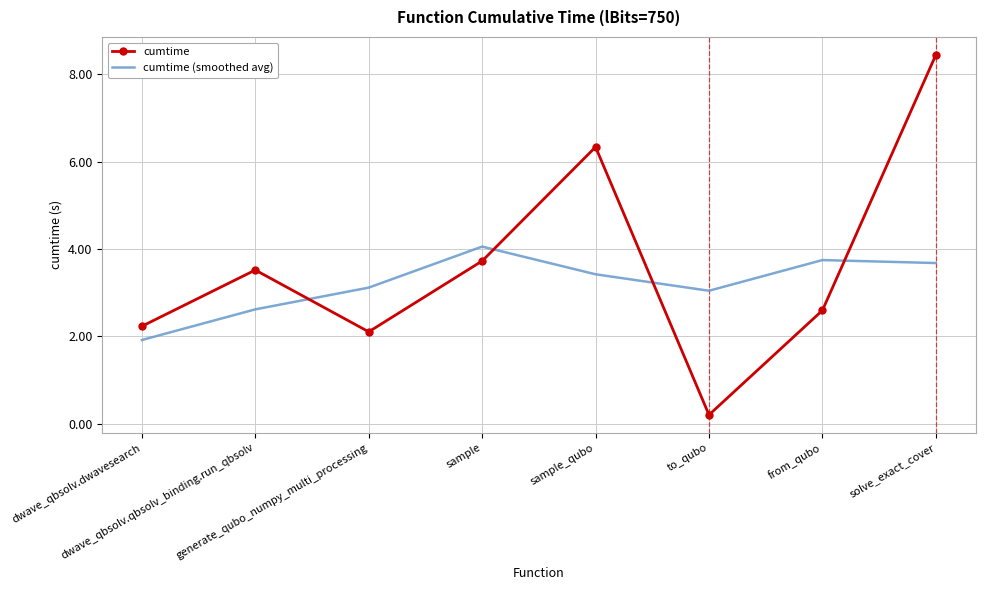

List the labels in order of cumtime value, smallest first.

to_qubo, generate_qubo_numpy_multi_processing, dwave_qbsolv.dwavesearch, from_qubo, dwave_qbsolv.qbsolv_binding.run_qbsolv, sample, sample_qubo, solve_exact_cover